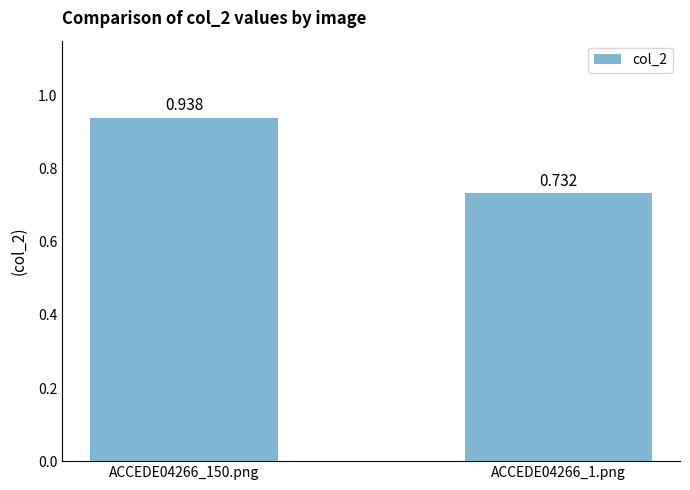

Does the chart contain any negative values?

No